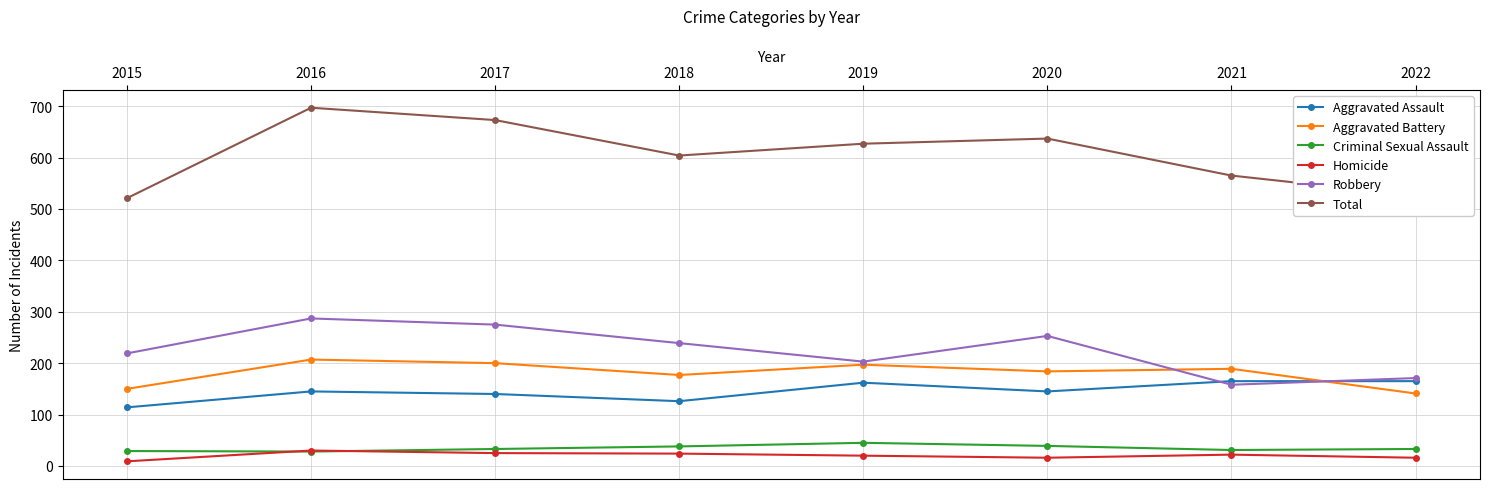

True or false: Homicide and Aggravated Assault intersect in this chart.

False